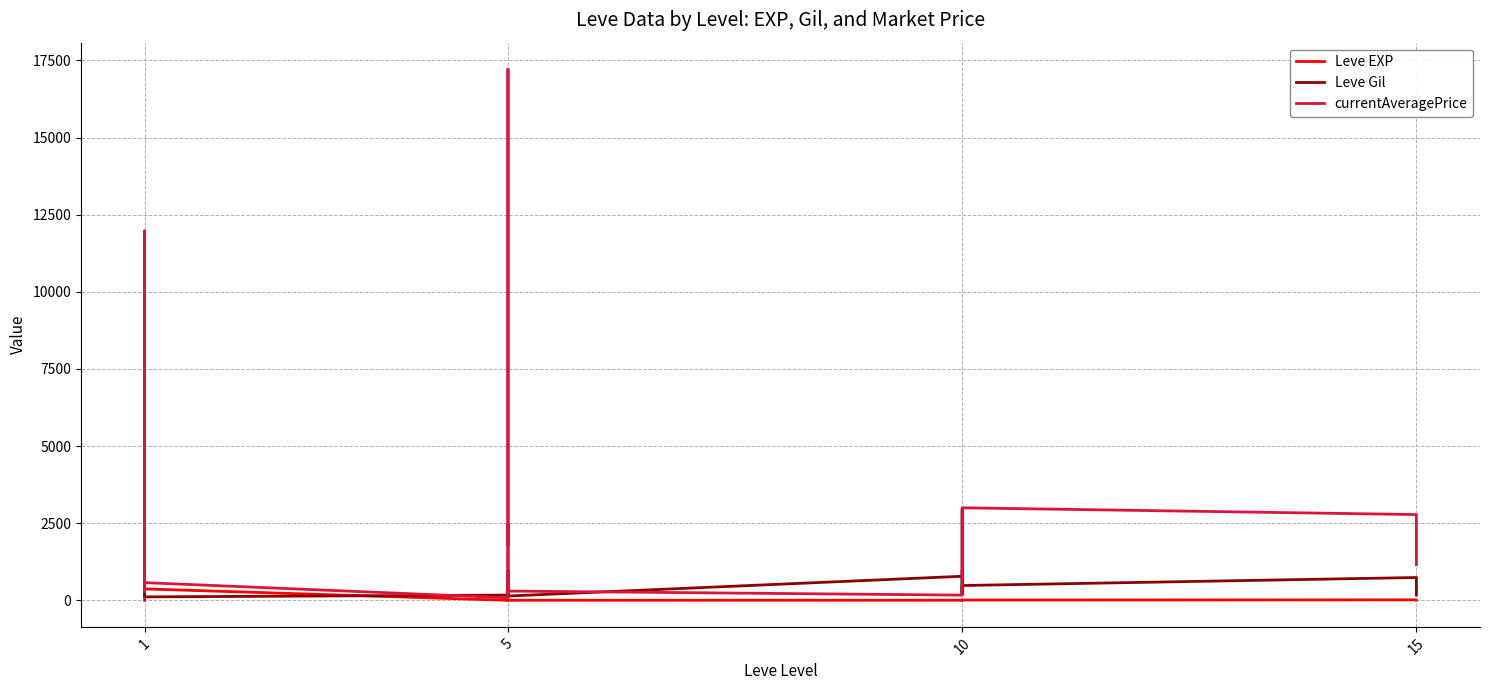

How many series are shown in this chart?

3